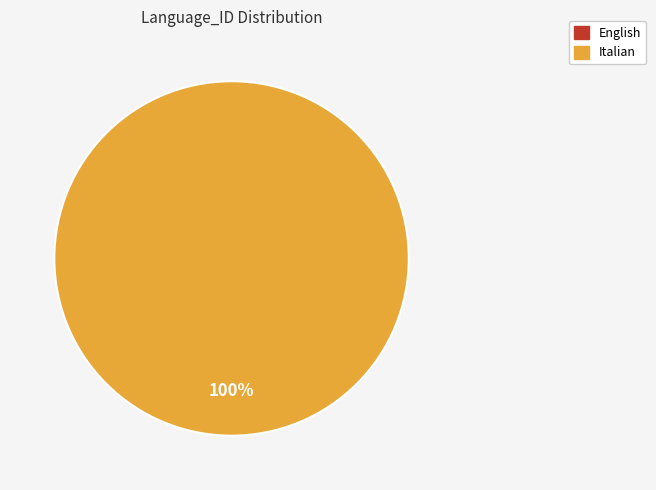

How many slices are in this pie chart?

2